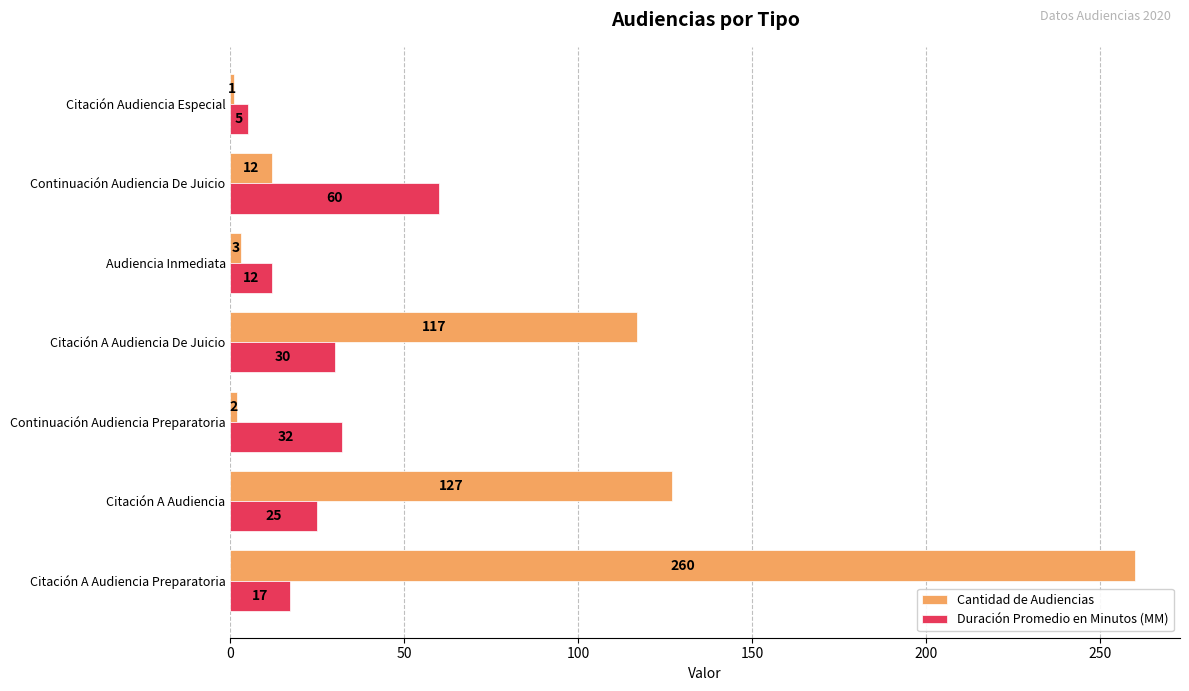

How many values in the Duración Promedio en Minutos (MM) series are below 25?

3